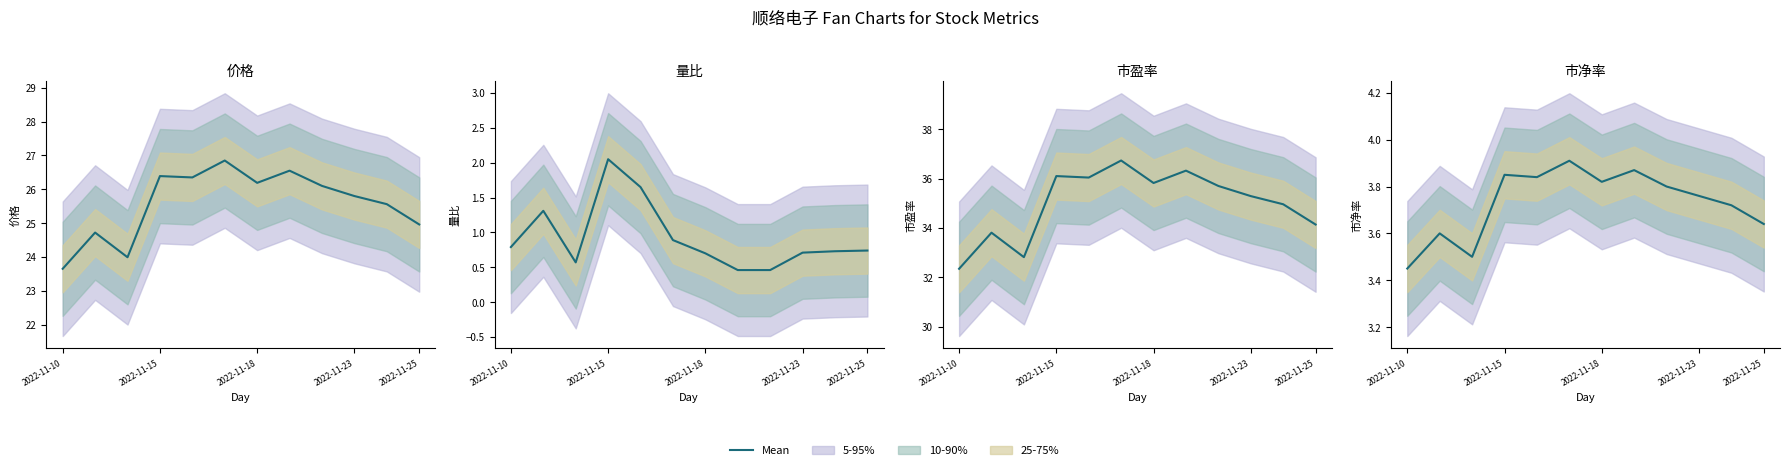

Which category has the lowest value across all series?

2022-11-10